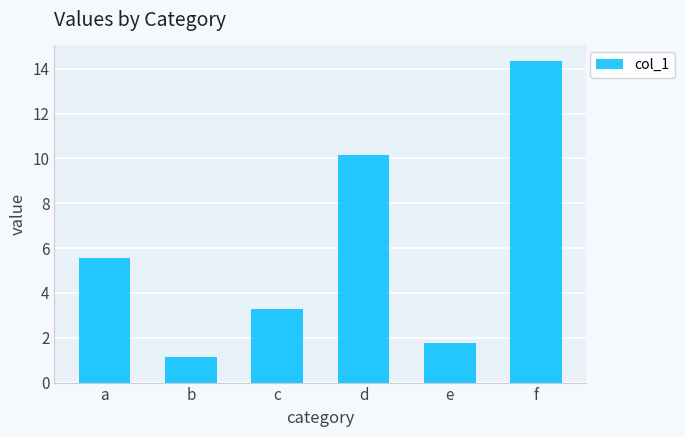

The value at f is 21.3. True or false?

False